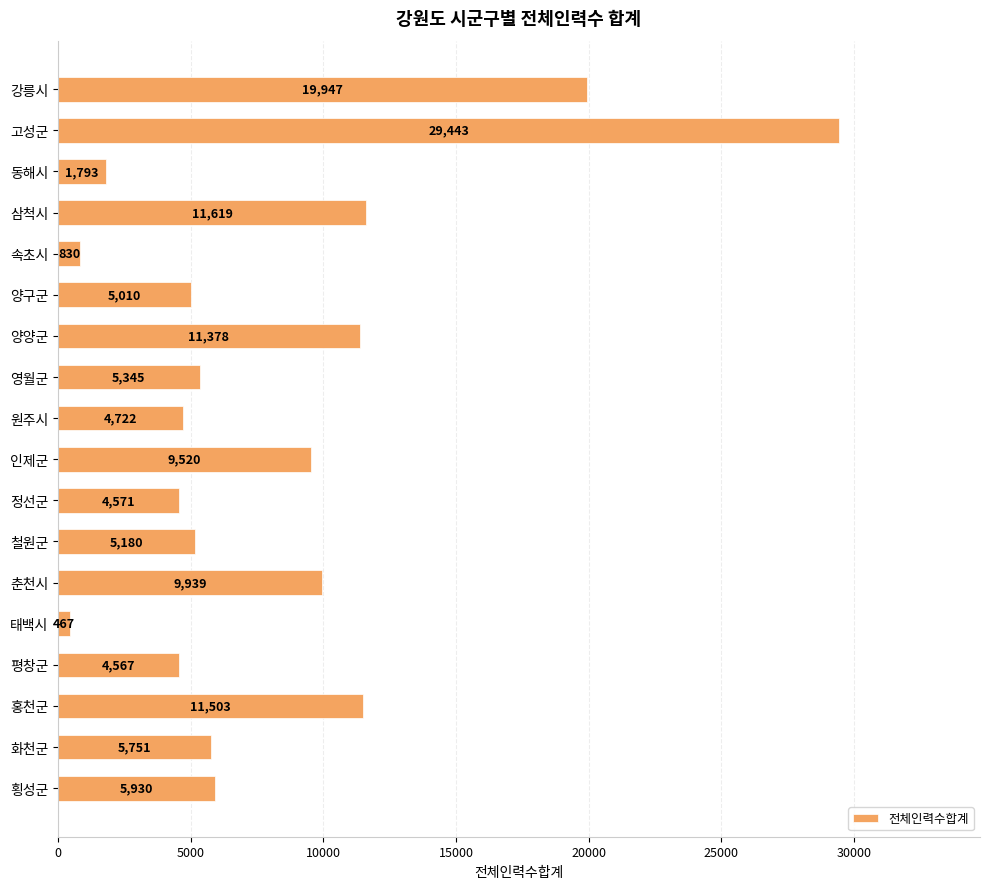

Which has a higher value, 강릉시 or 고성군?

고성군